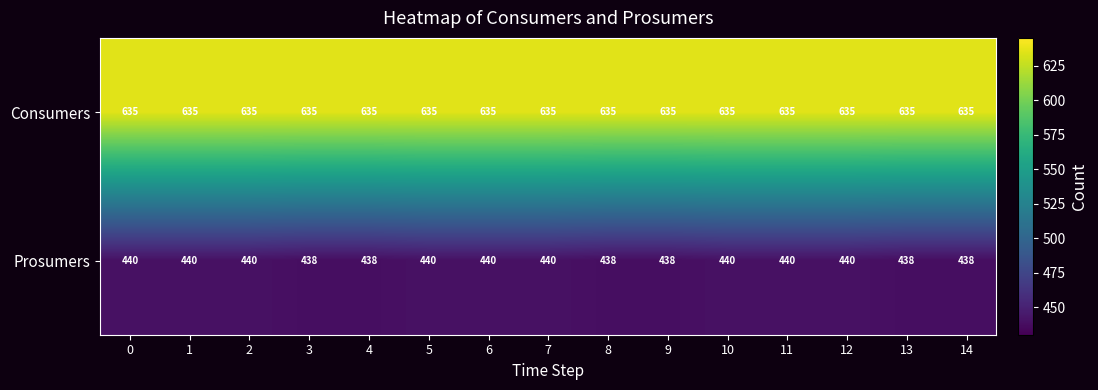

Rank the series by their maximum value, from lowest to highest.

Prosumers, Consumers